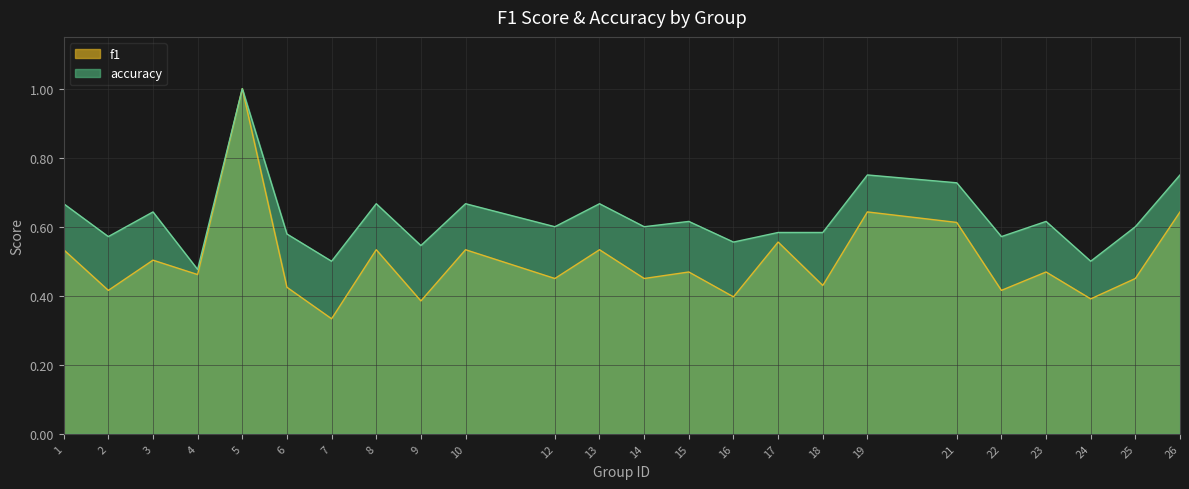

The value of f1 at 22 is 0.2. True or false?

False